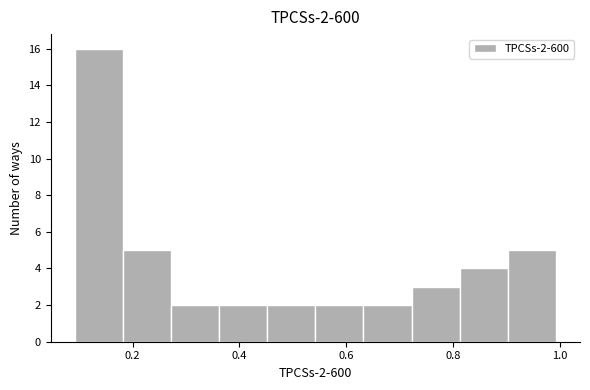

Over which range of the x-axis is the bar tallest?

0.10 to 0.18